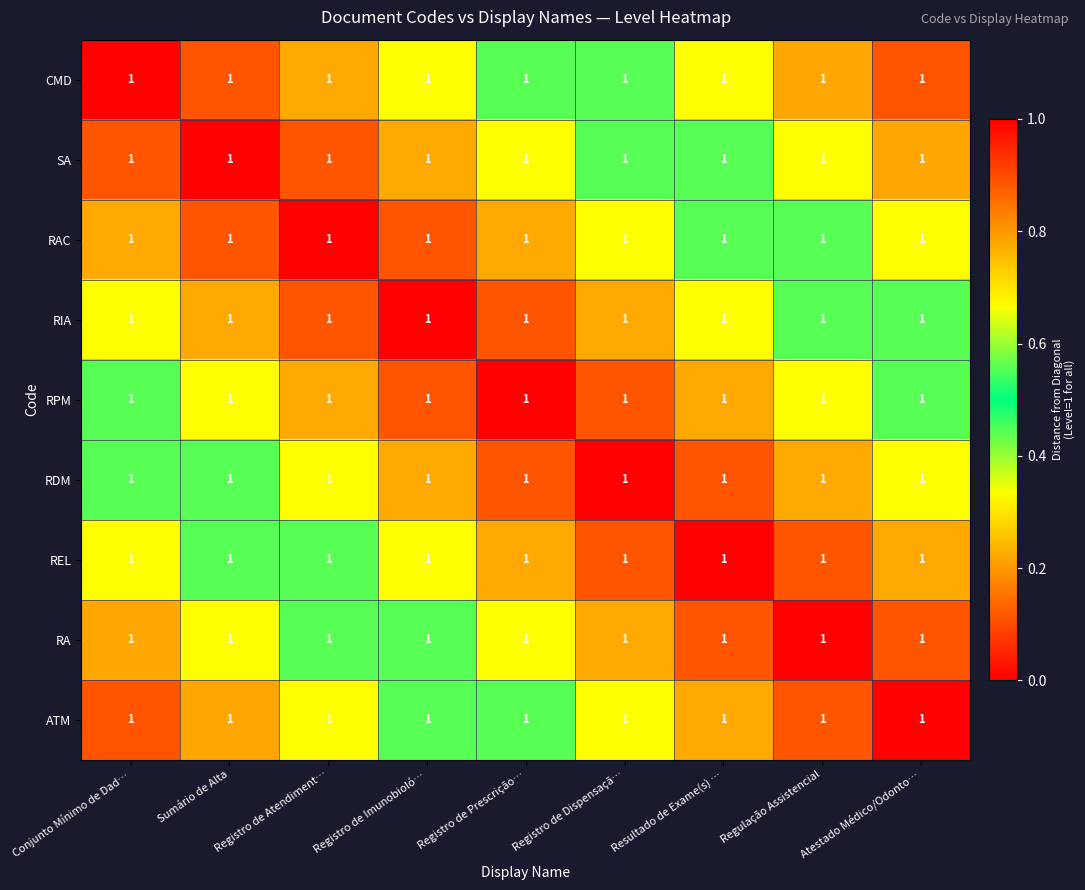

Where is RPM nearest to the value 0?

Registro de Prescrição…